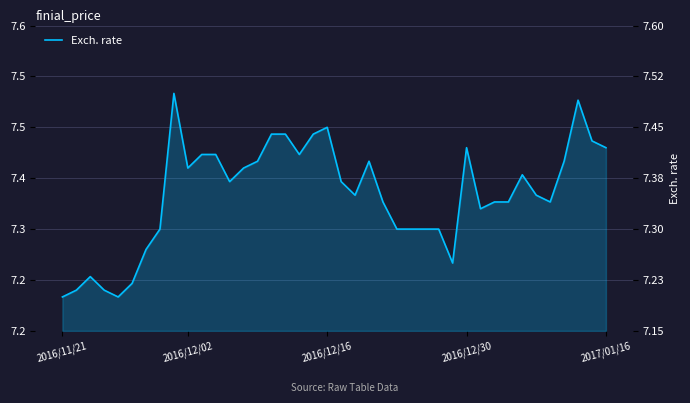

What is the change in value from 21 to 28?

-0.1